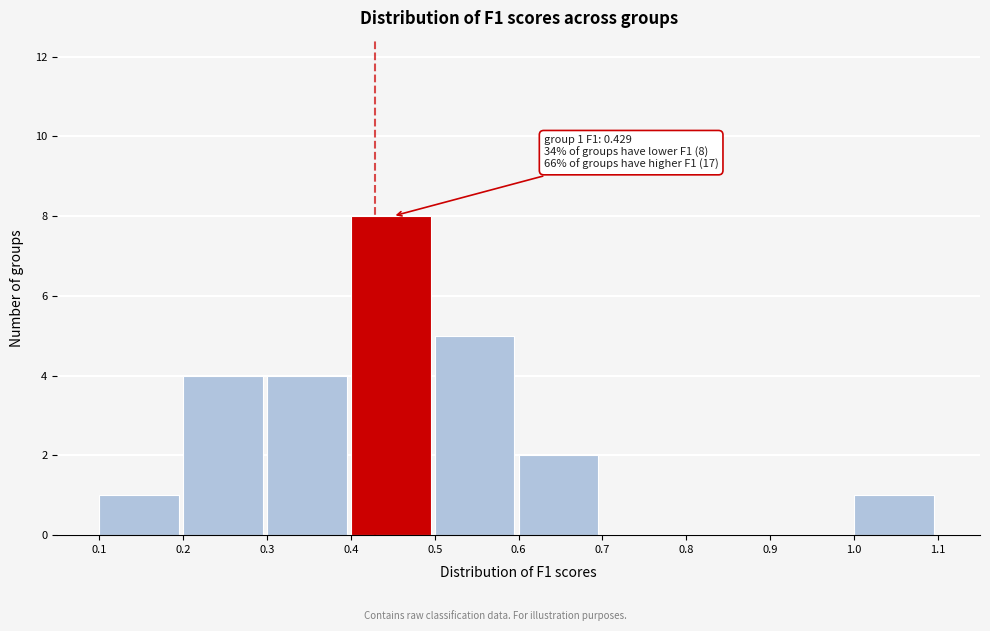

Which range on the x-axis has the tallest bar?

0.4 to 0.5